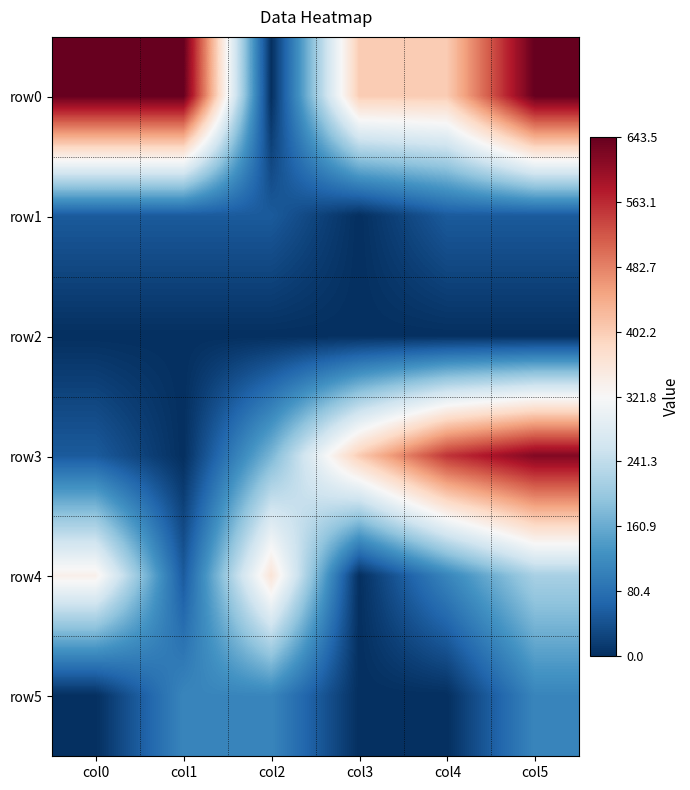

What is the greatest value displayed?

643.5